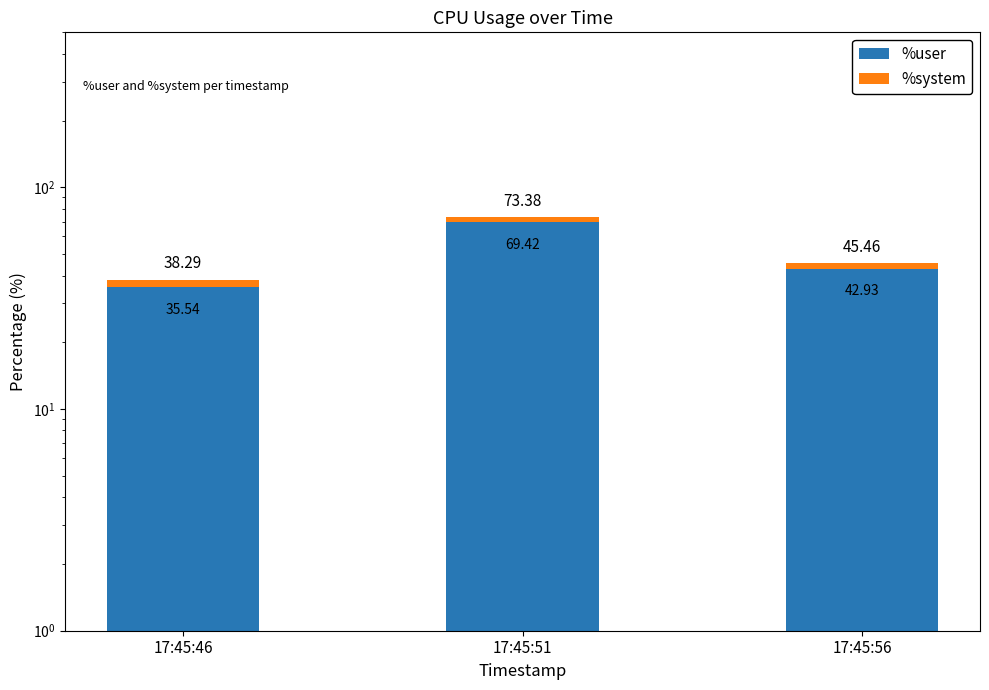

True or false: %user has a value of 35.5 at 17:45:46.

True